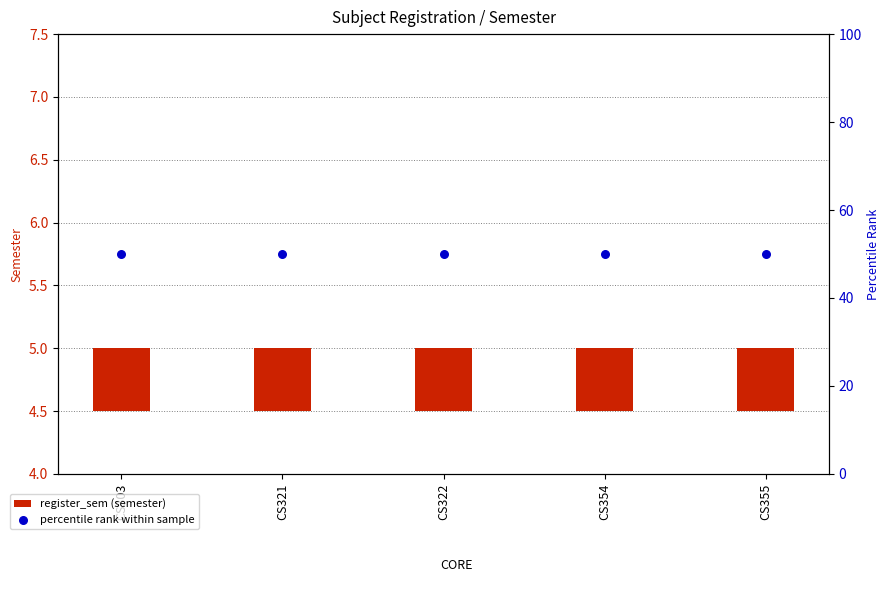

At which category is the sum across all series the highest?

CS303